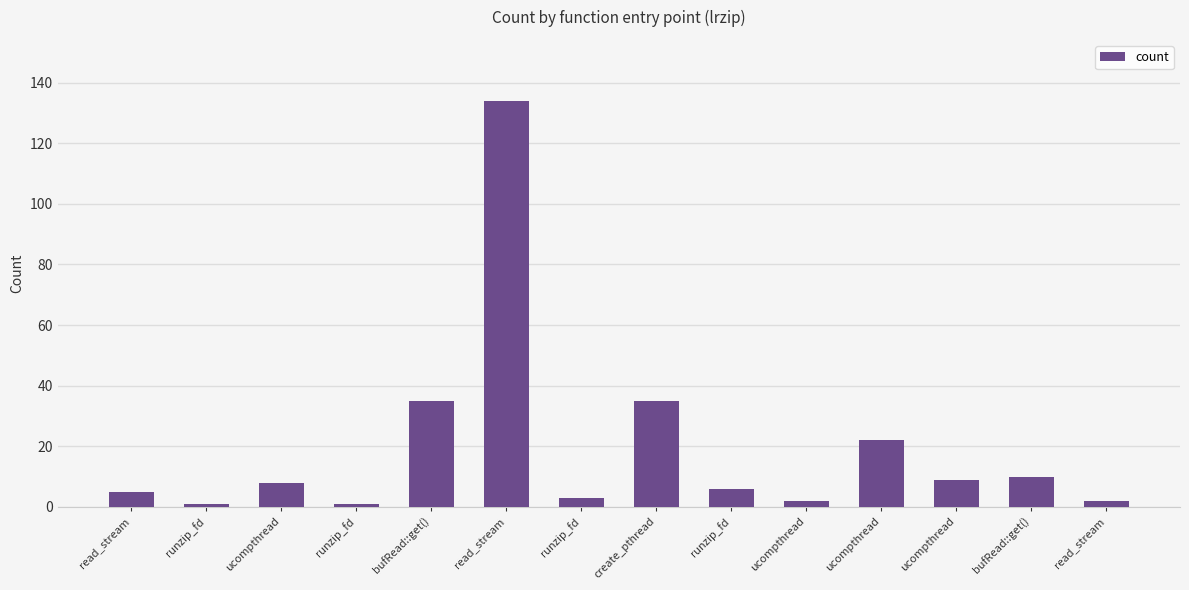

What is the value of the 8th bar from the left?

35